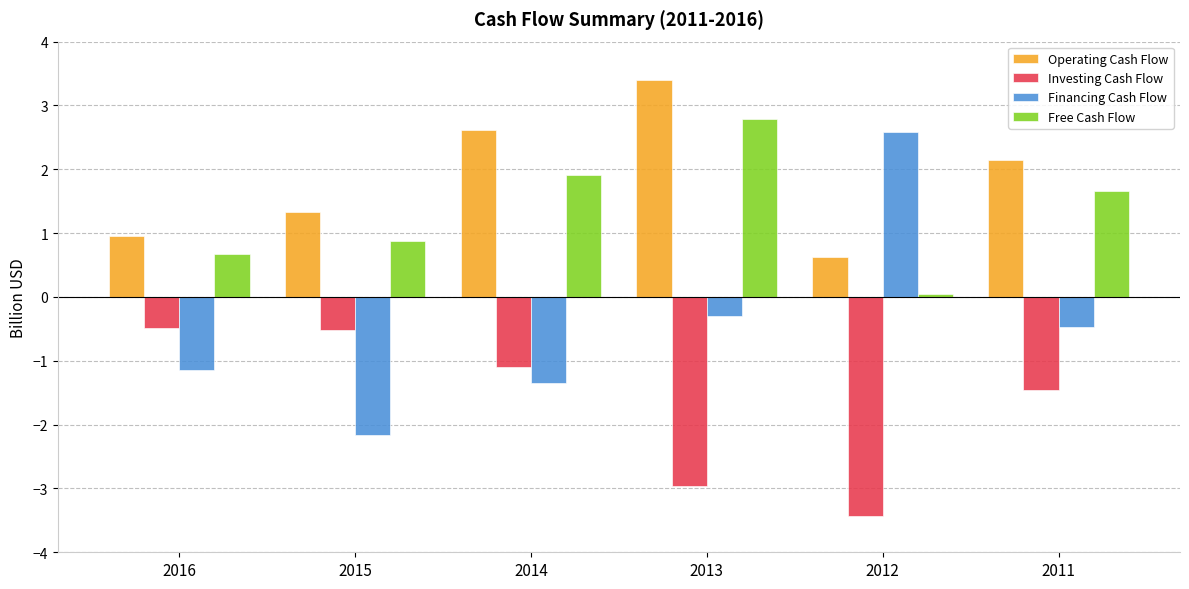

Which series has the widest spread of values?

Financing Cash Flow